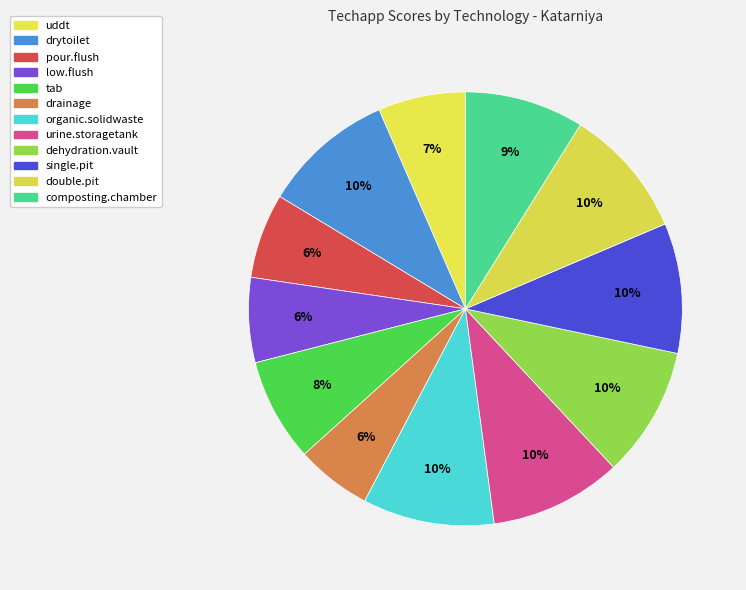

How many slices are in this pie chart?

12